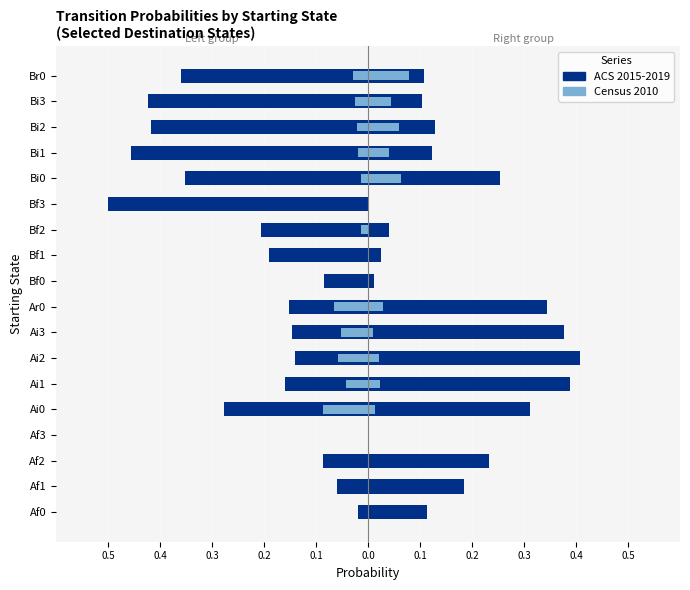

The value of Ai0 (Census 2010) at Bi1 is -0.0. True or false?

False